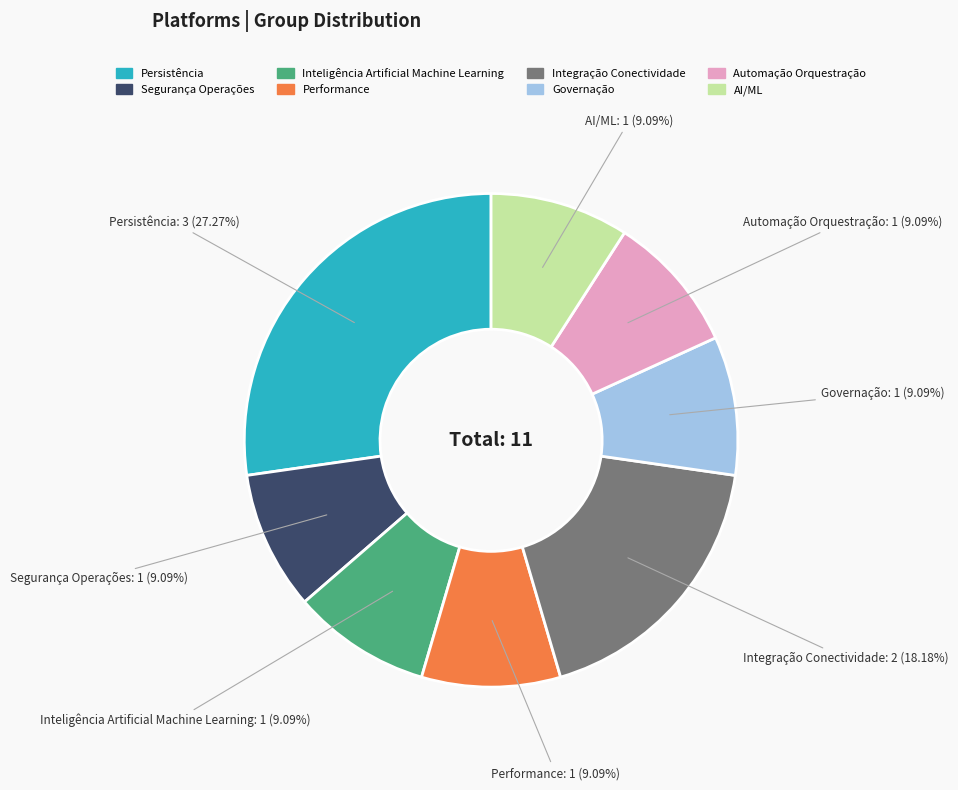

Is there any slice that represents more than half of the pie?

No